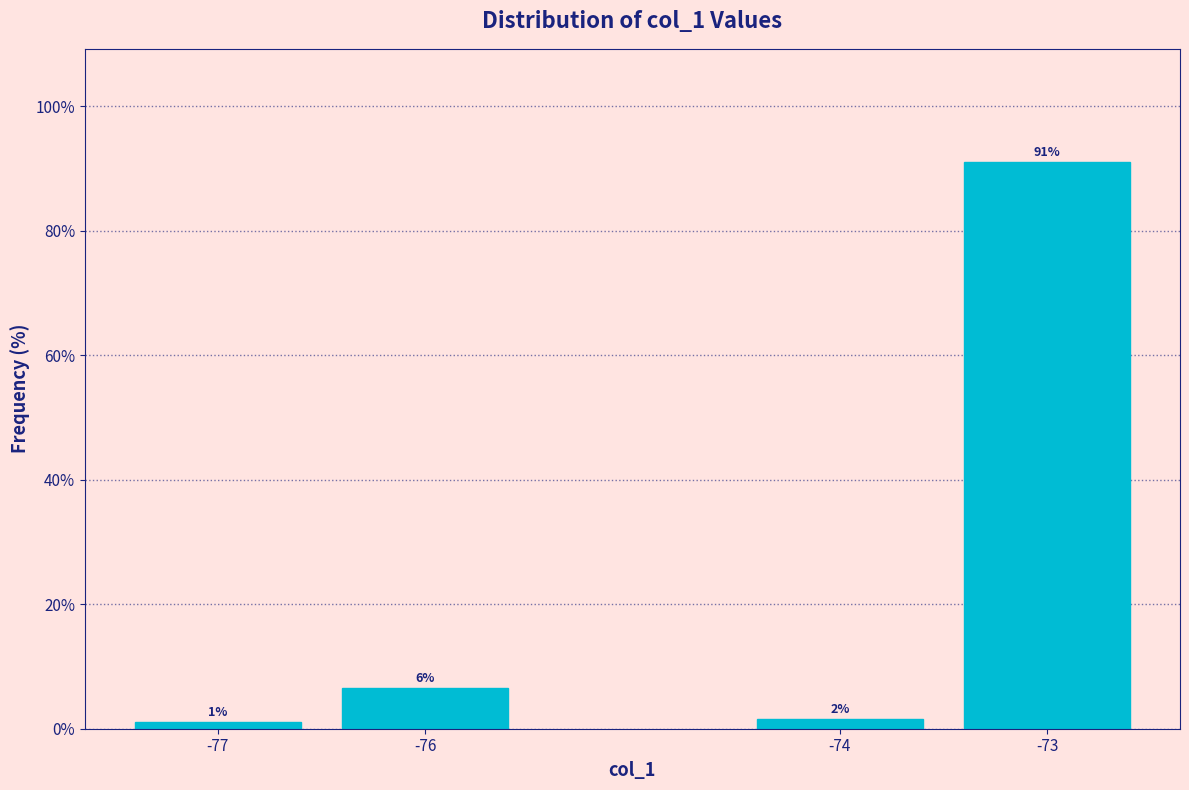

At which label is the value closest to 46?

-76